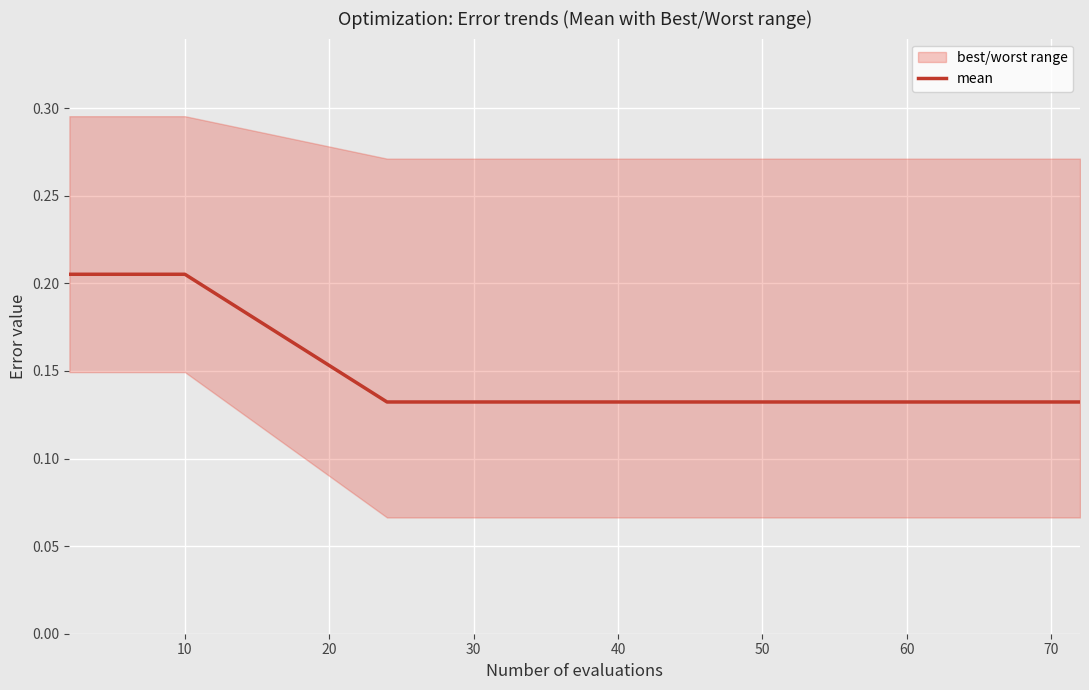

True or false: the data has more than 0 interior local peaks.

False